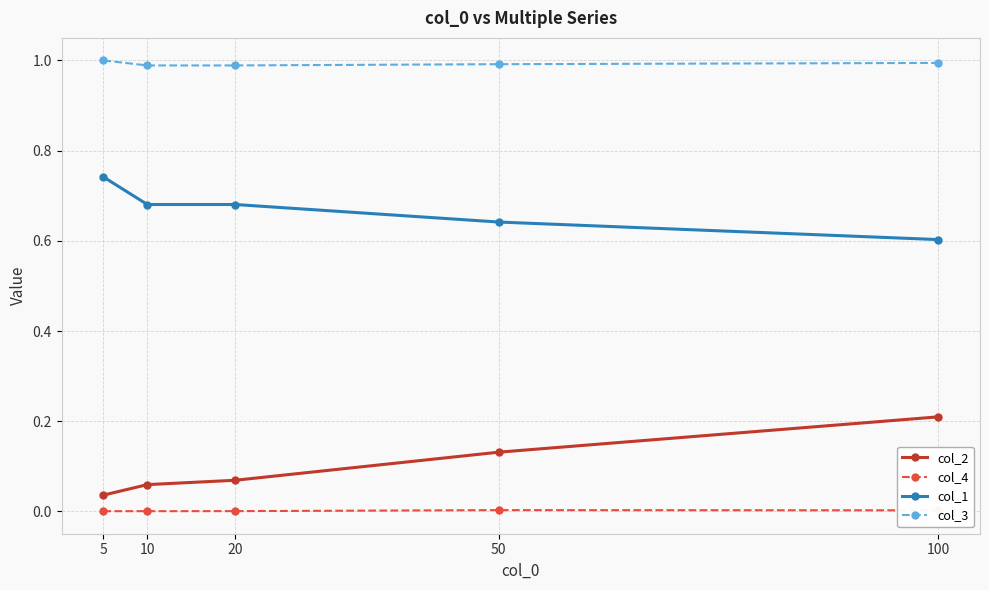

Which category has the lowest value in the col_2 series?

5